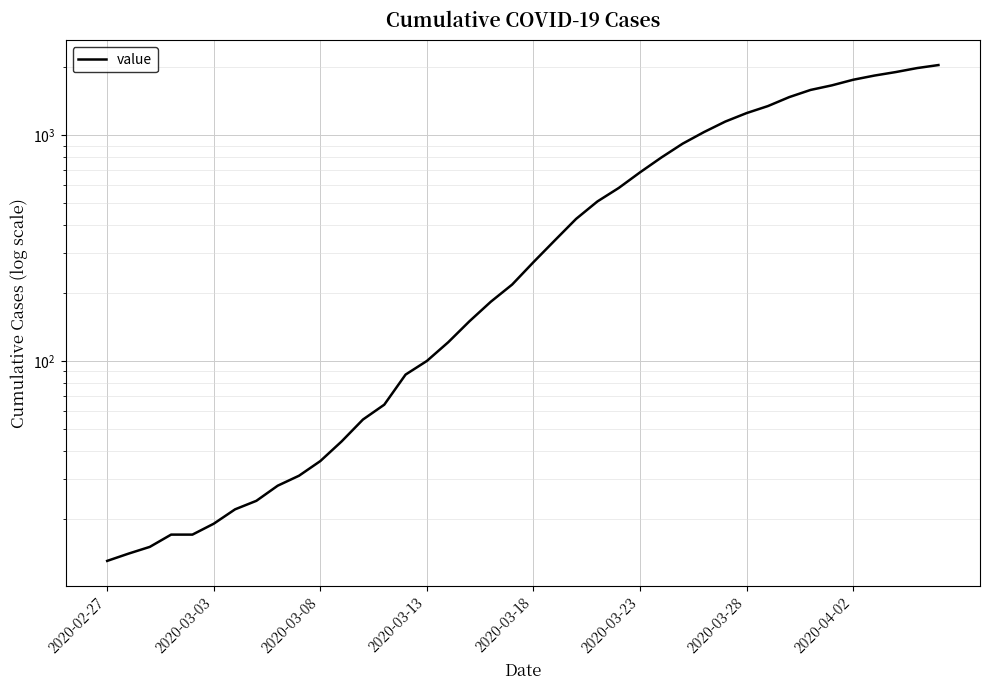

Reading left to right, what are all the values shown in this chart?

13	14	15	17	17	19	22	24	28	31	36	44	55	64	87	100	121	150	183	218	274	342	426	509	584	685	797	918	1033	1150	1254	1347	1476	1588	1664	1762	1839	1906	1985	2047